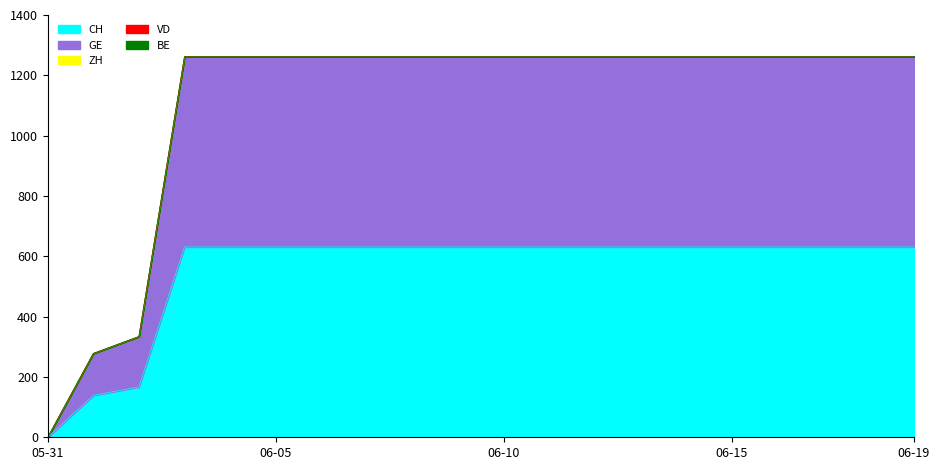

The value of CH at 2020-06-12 is 631. True or false?

True